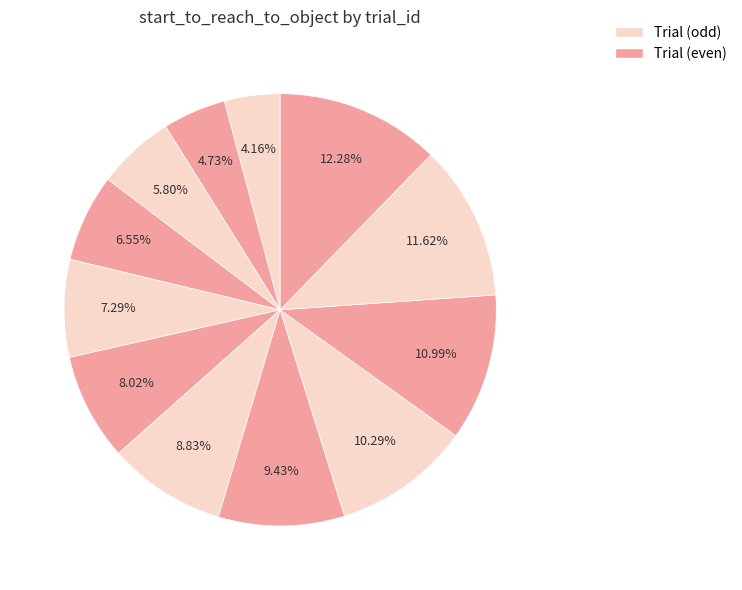

Which slice is the largest?

12